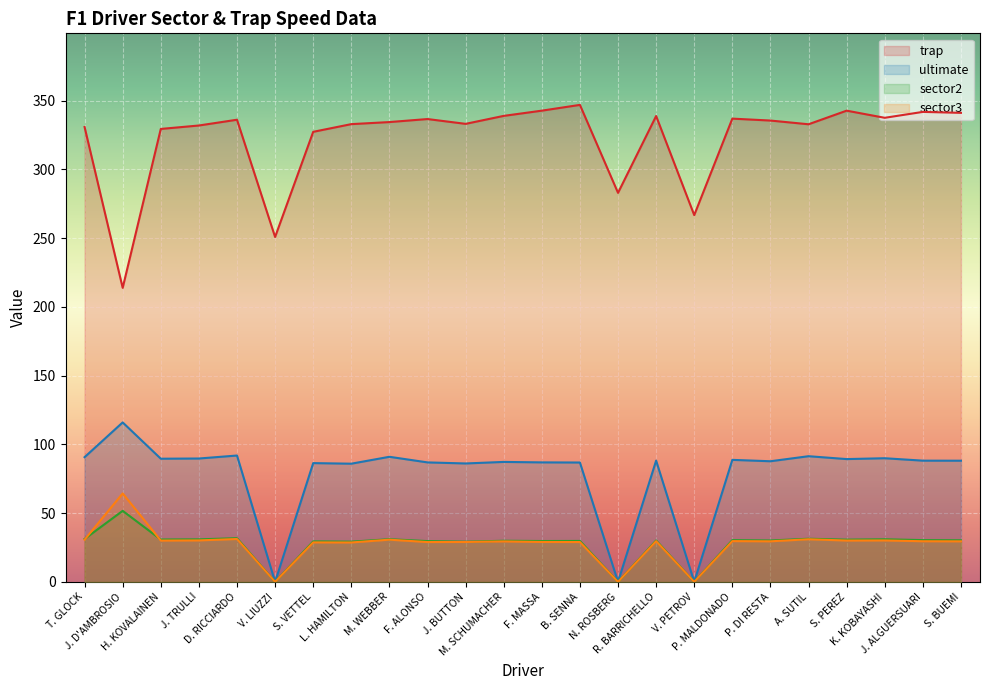

What is the value of the ultimate point at the 5th from the left?

91.9